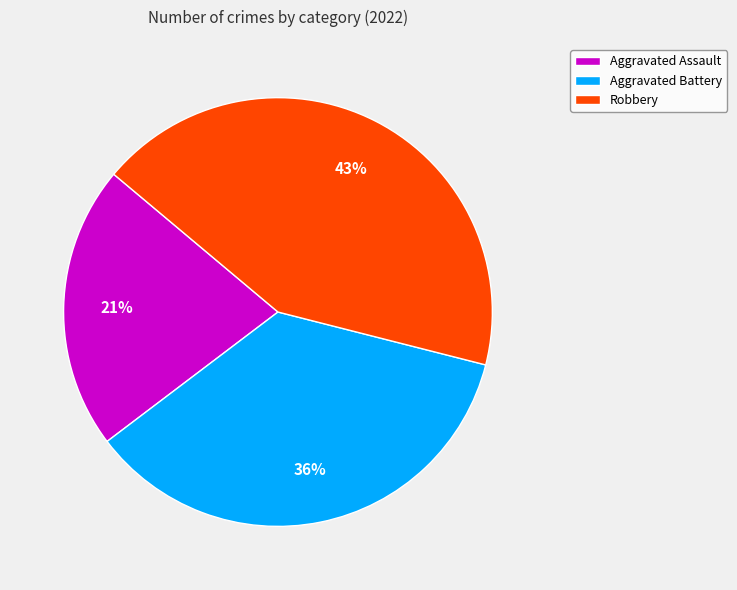

To the nearest percent, what portion does Aggravated Assault represent?

21%